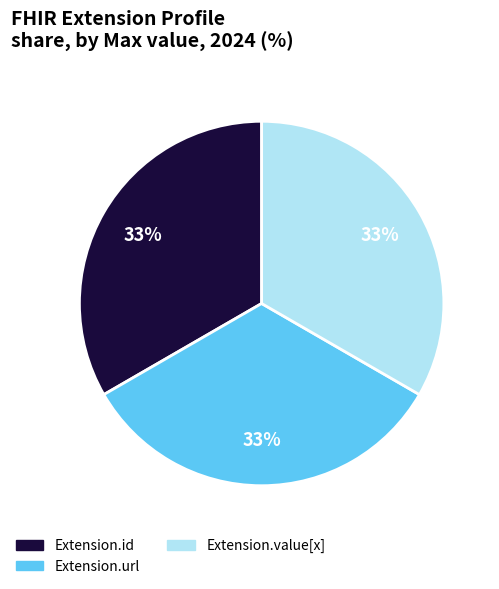

Is there any slice that represents more than half of the pie?

No